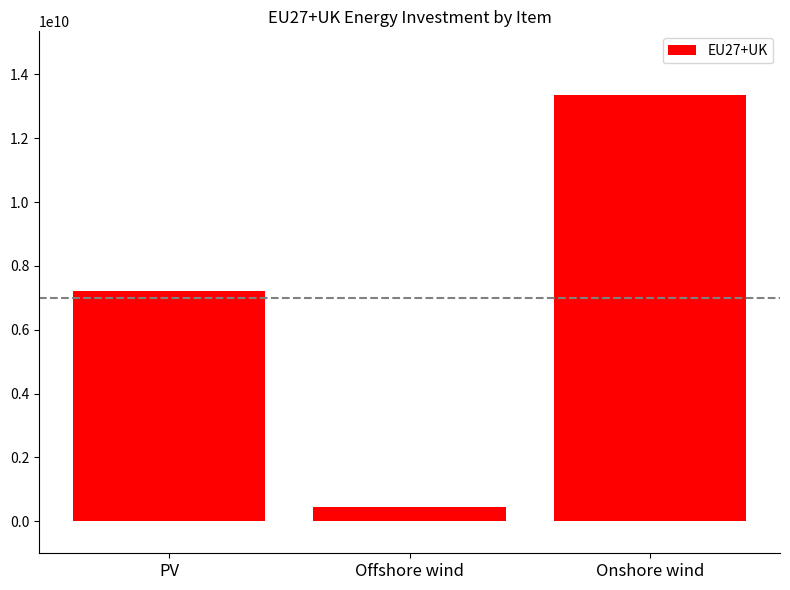

What is the smallest value displayed?

449538980.1